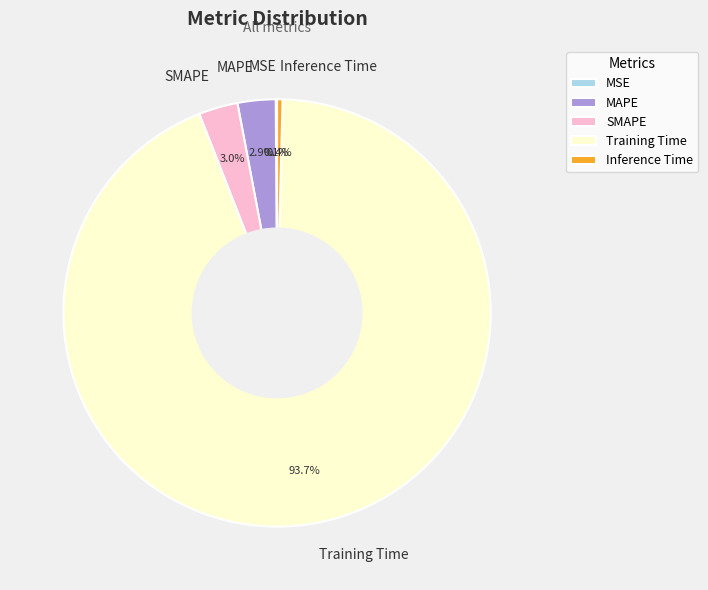

To the nearest percent, what is the difference between the largest and smallest slice percentages?

94%